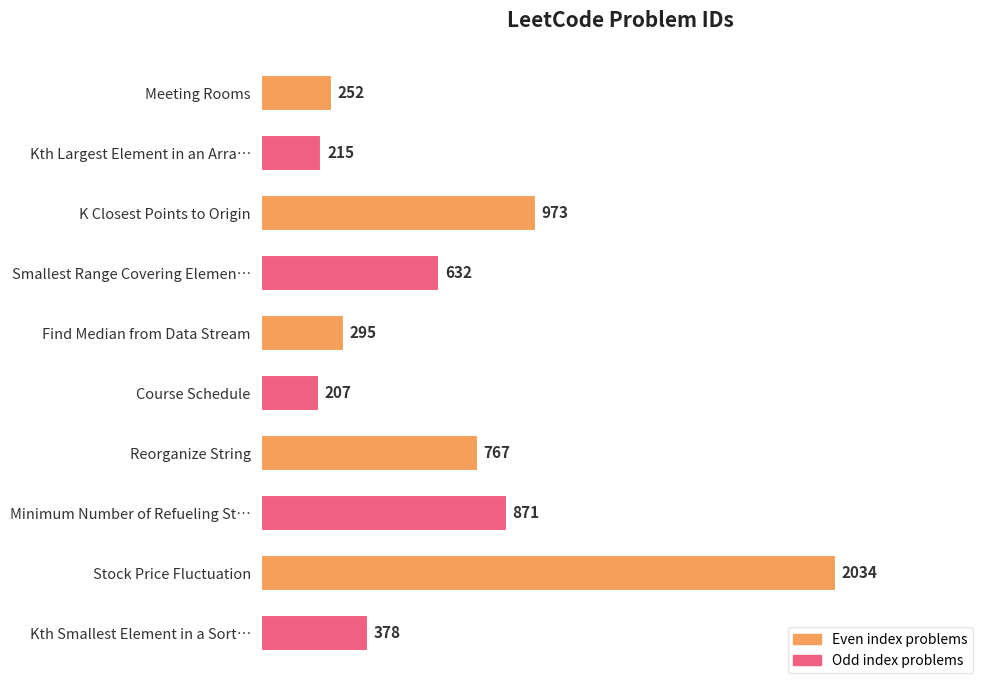

Is it true that the value at Stock Price Fluctuation is 2665?

False